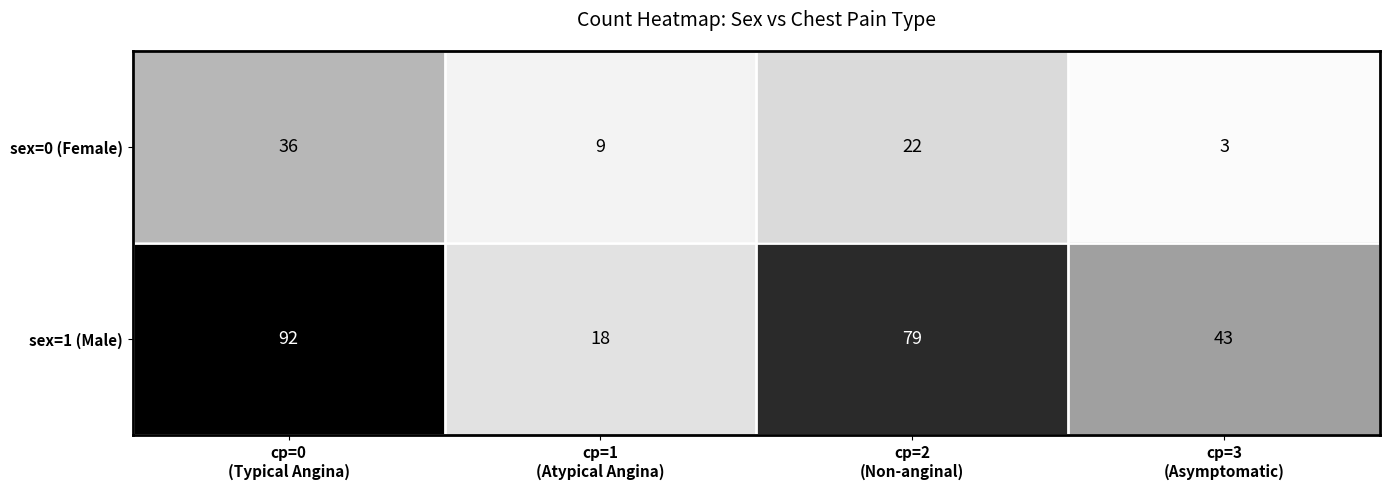

Which series changed the most between cp=1
(Atypical Angina) and cp=2
(Non-anginal)?

sex=1 (Male)